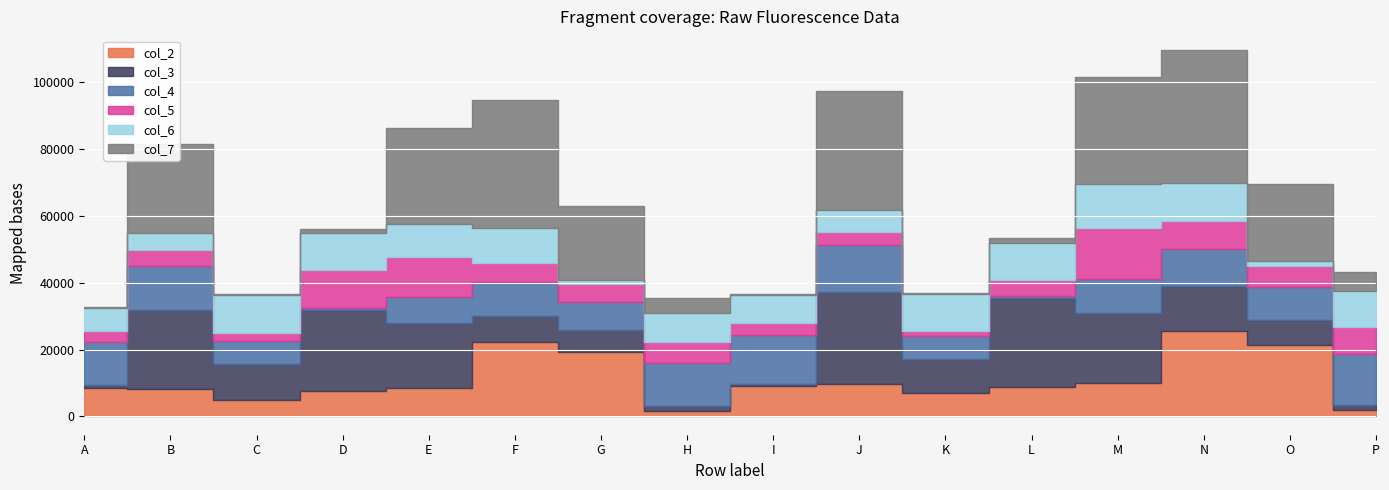

How many interior local valleys does the col_6 series have?

5